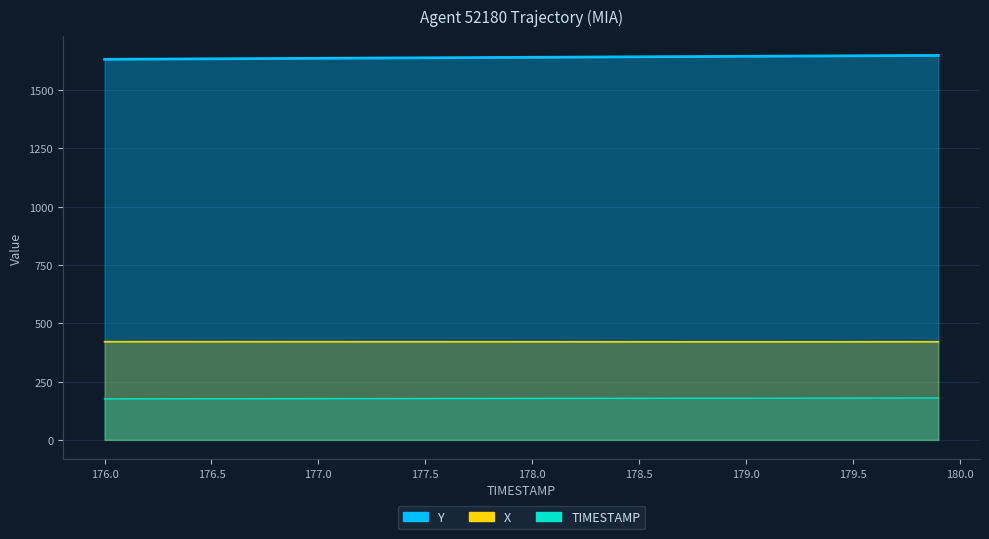

Count the number of data series in this chart.

3